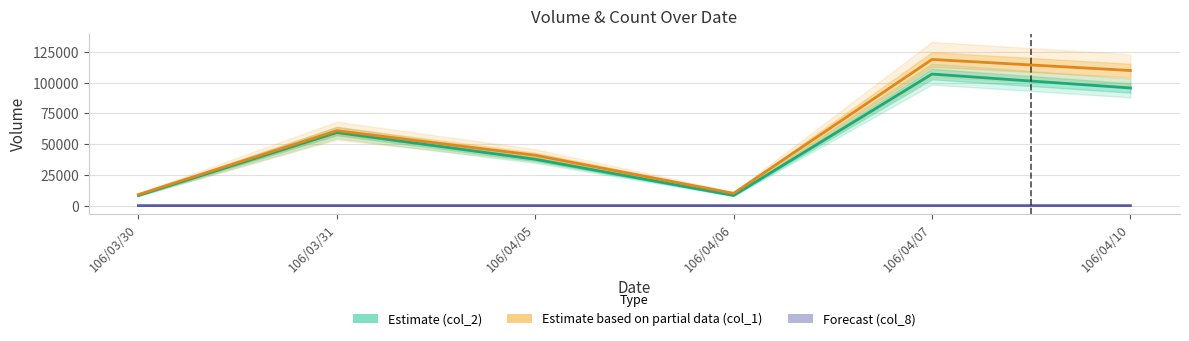

Rank the categories by col_2 value from lowest to highest.

106/03/30, 106/04/06, 106/04/05, 106/03/31, 106/04/10, 106/04/07